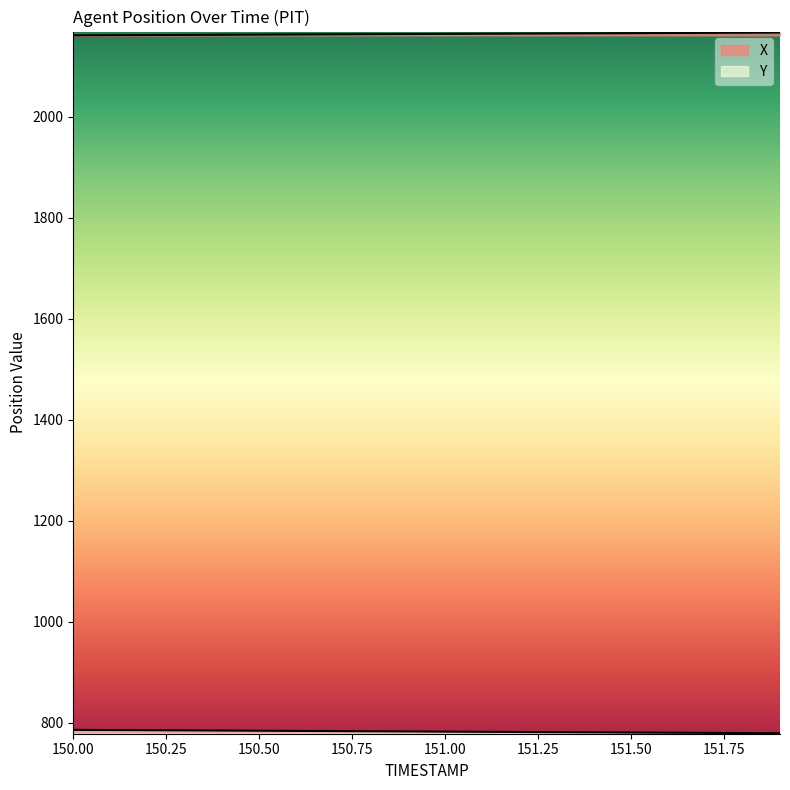

Rank the series at 151.1 from highest to lowest value.

X, Y